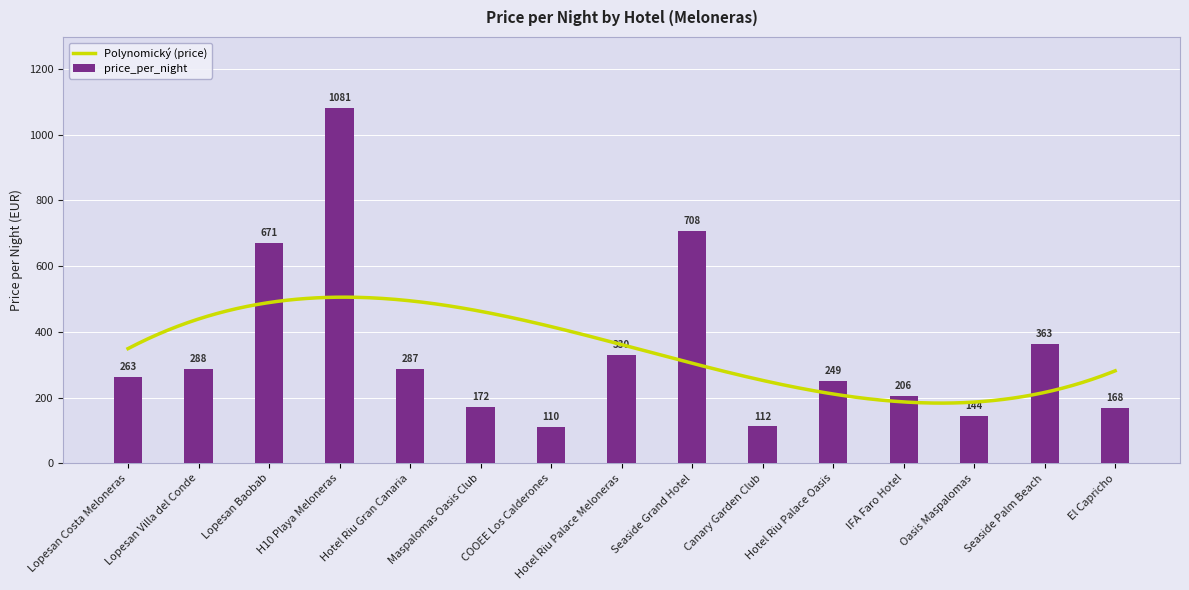

List the labels in order of value, smallest first.

COOEE Los Calderones, Canary Garden Club, Oasis Maspalomas, El Capricho, Maspalomas Oasis Club, IFA Faro Hotel, Hotel Riu Palace Oasis, Lopesan Costa Meloneras, Hotel Riu Gran Canaria, Lopesan Villa del Conde, Hotel Riu Palace Meloneras, Seaside Palm Beach, Lopesan Baobab, Seaside Grand Hotel, H10 Playa Meloneras